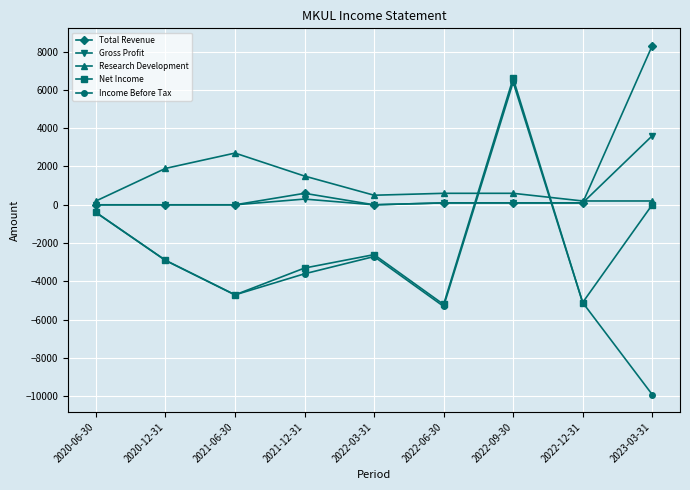

What is the maximum value shown in the chart?

8300